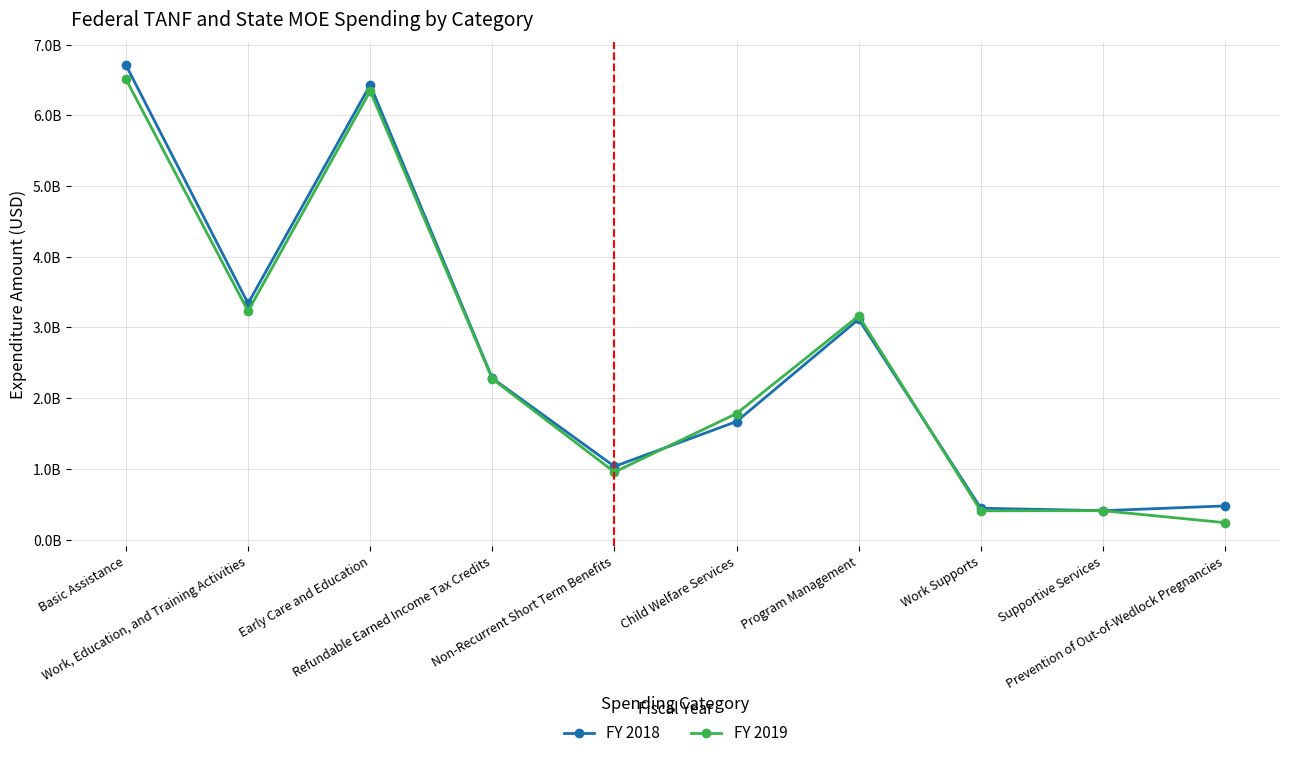

What position from the right is Basic Assistance?

10